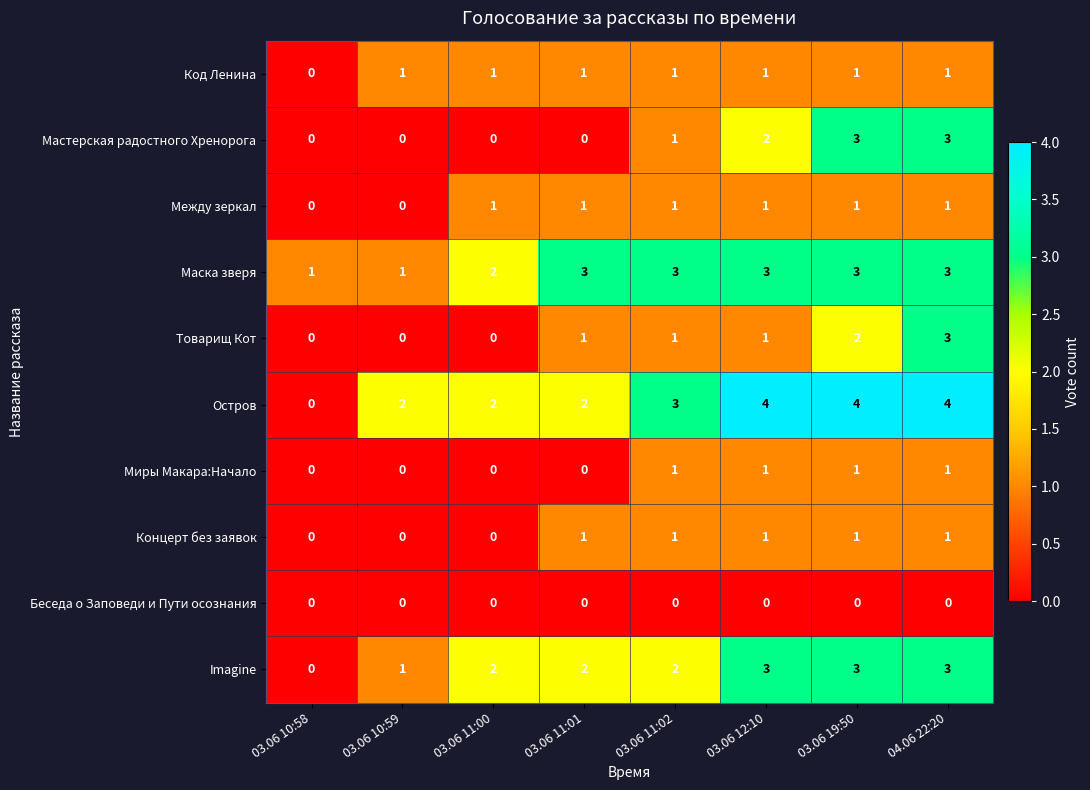

What is the total value across all series at 03.06 12:10?

17